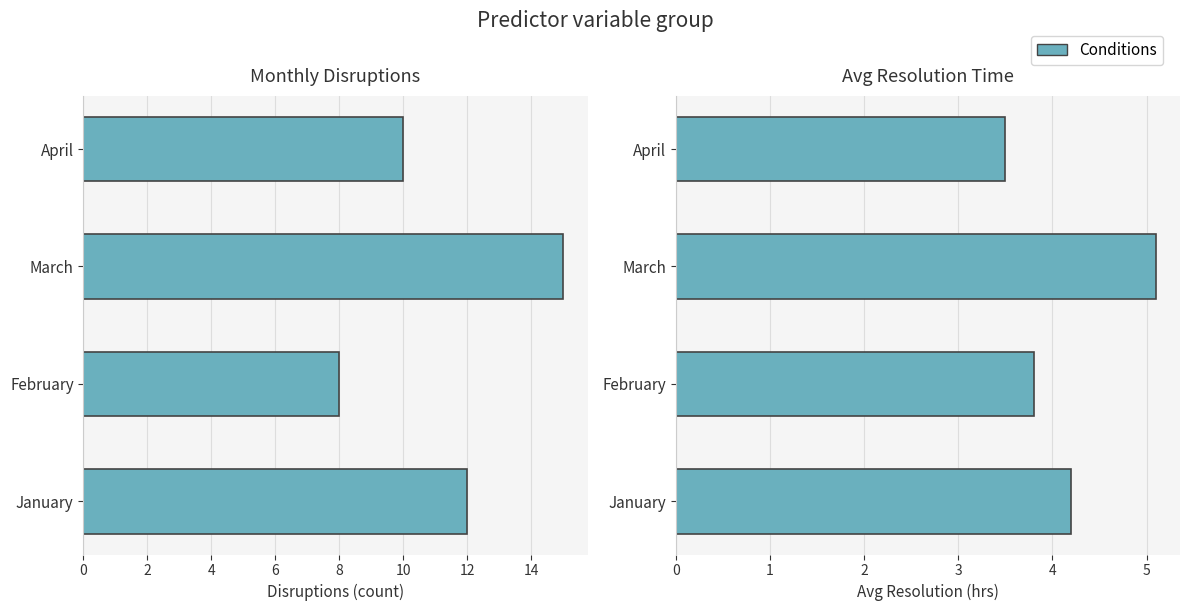

What is the difference between the maximum and second lowest values in the Avg Resolution (hrs) series?

1.3